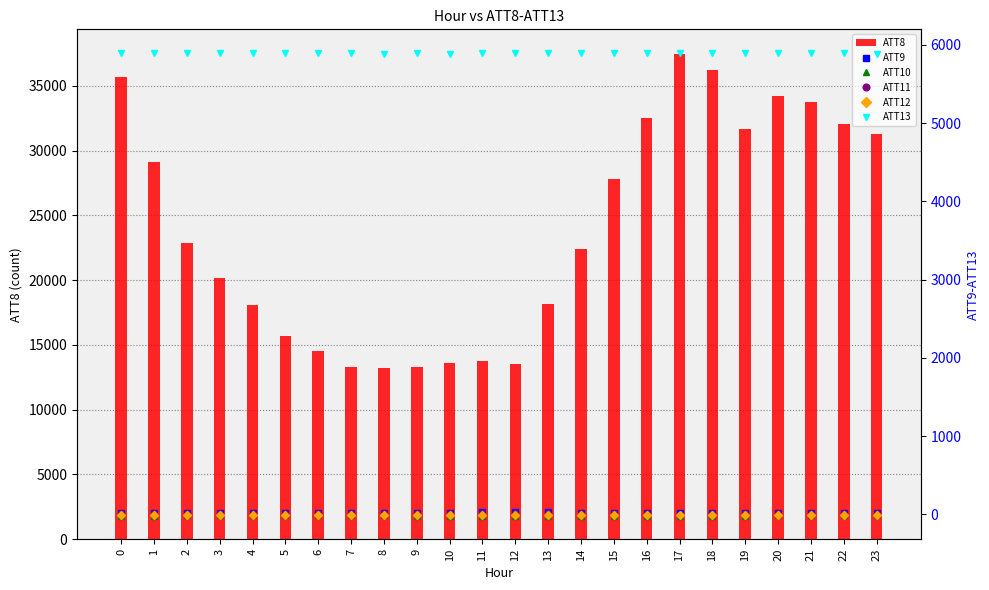

What is the sum of all ATT8 values?

574600